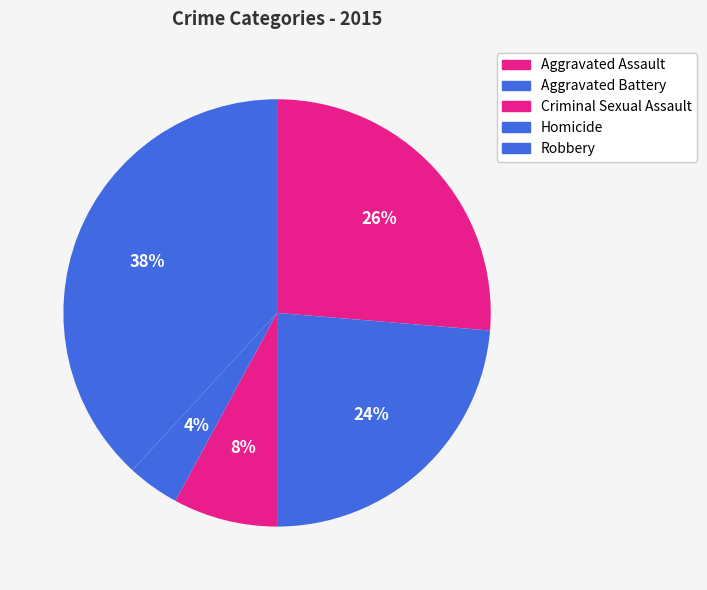

Rank the categories by value from lowest to highest.

Homicide, Criminal Sexual Assault, Aggravated Battery, Aggravated Assault, Robbery